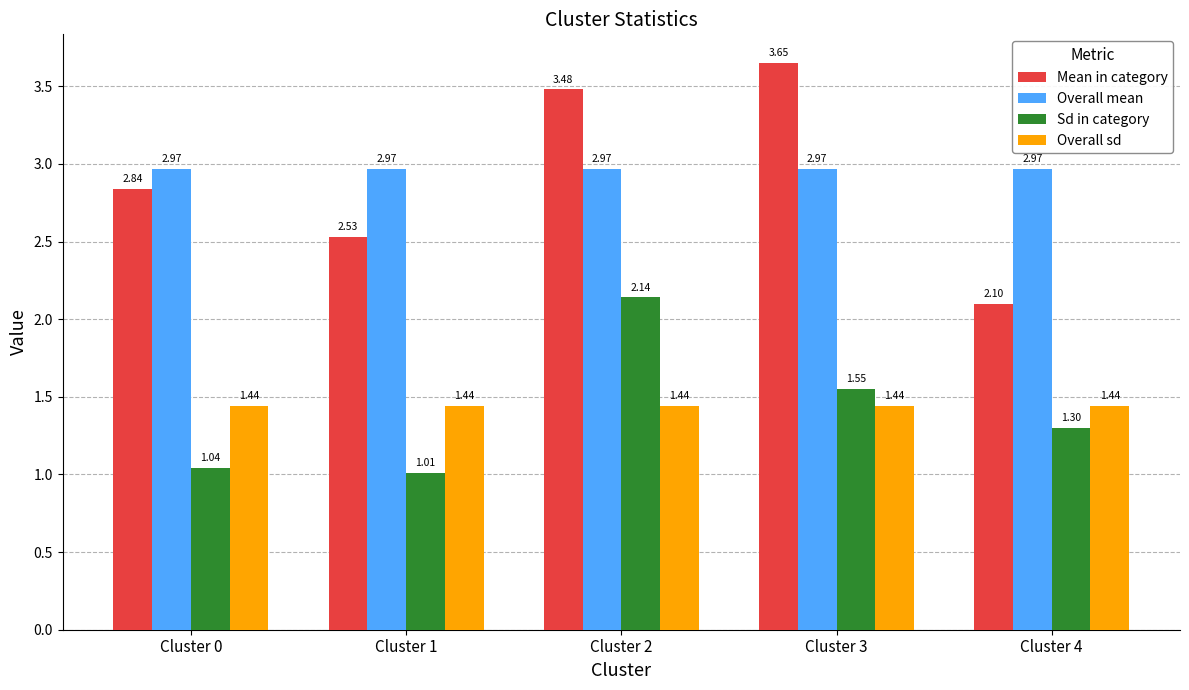

Which series has the largest total across all categories?

Overall mean